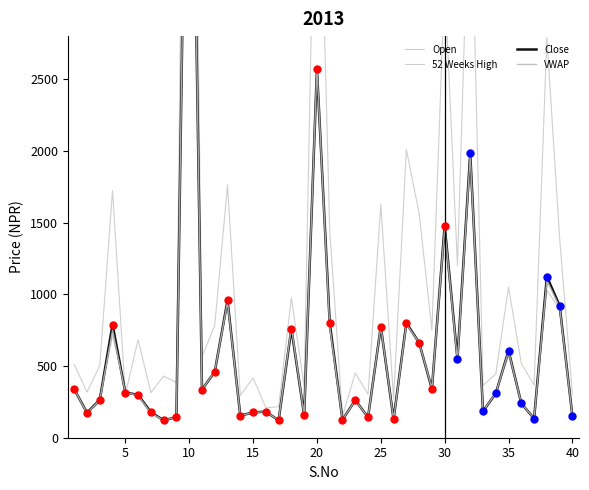

Which series has the widest spread of values?

52 Weeks High